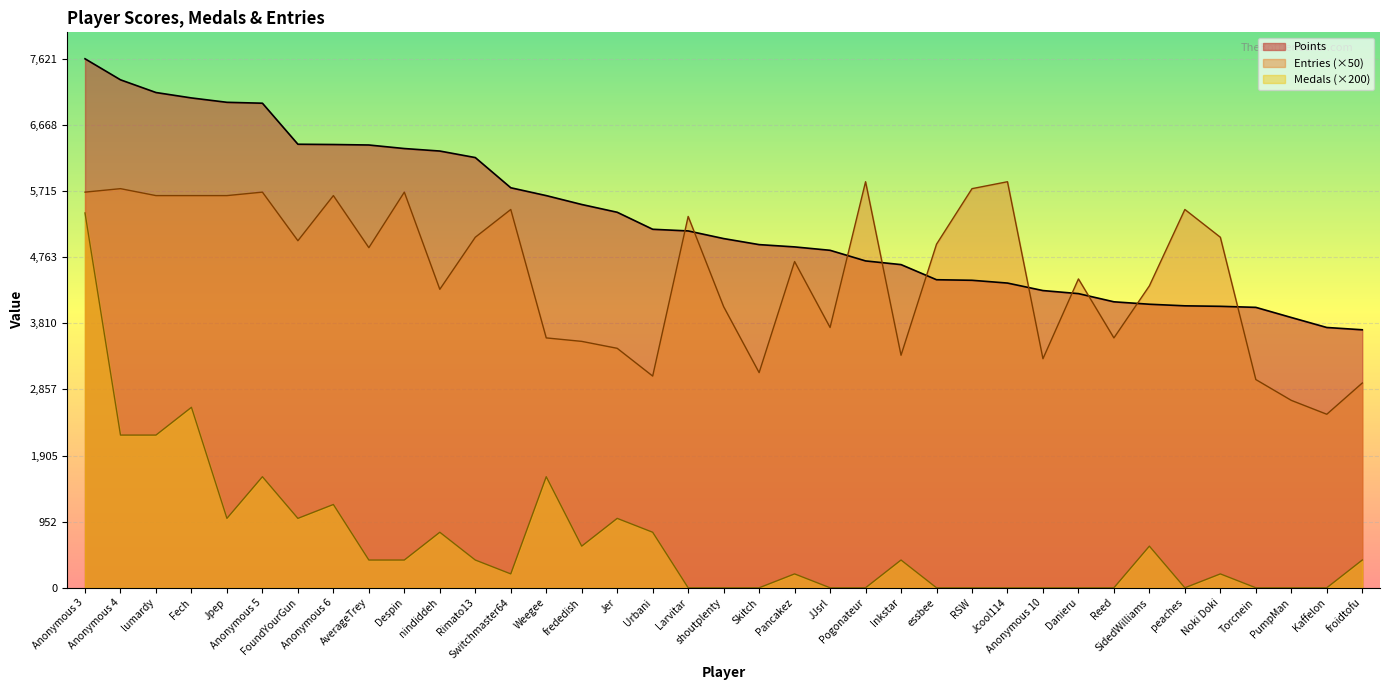

Which label corresponds to the largest value in the chart?

Anonymous 3